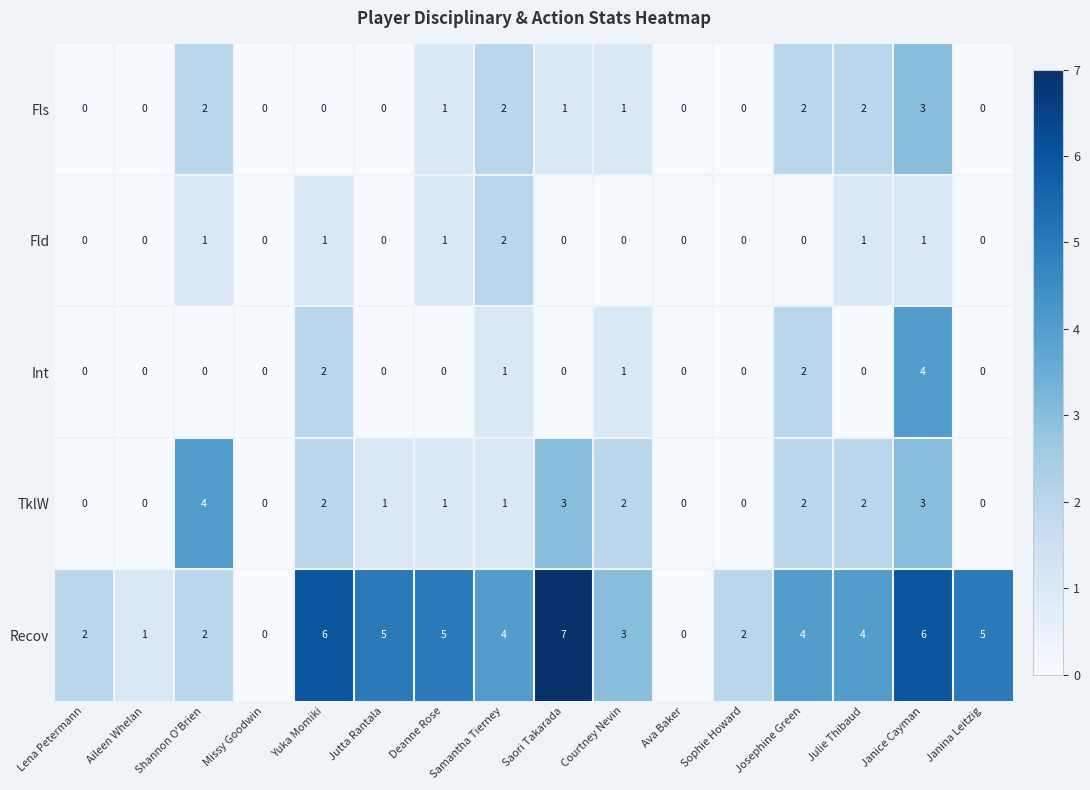

Which label corresponds to the largest value in the chart?

Saori Takarada